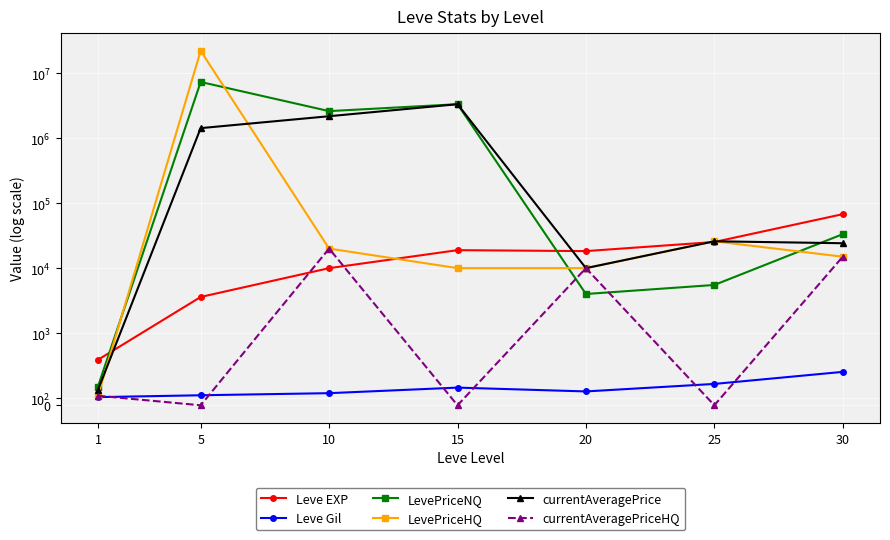

True or false: Leve Gil and Leve EXP cross at least once.

False